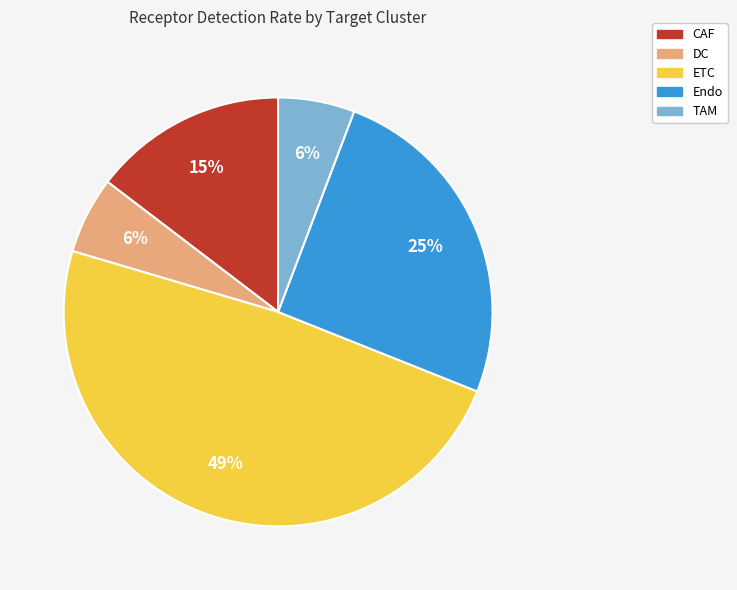

Do TAM and CAF together represent more than half of the pie?

No